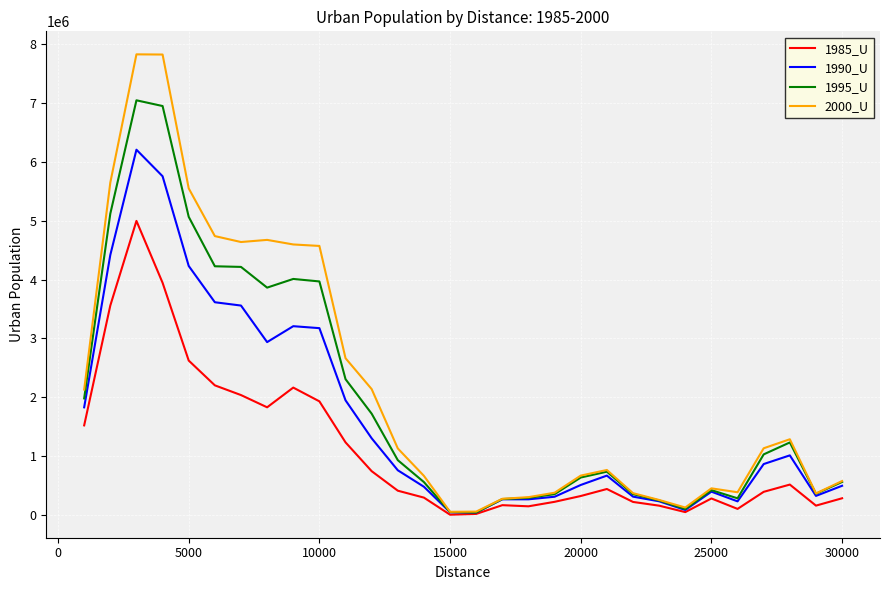

How many distinct data groups are displayed?

4